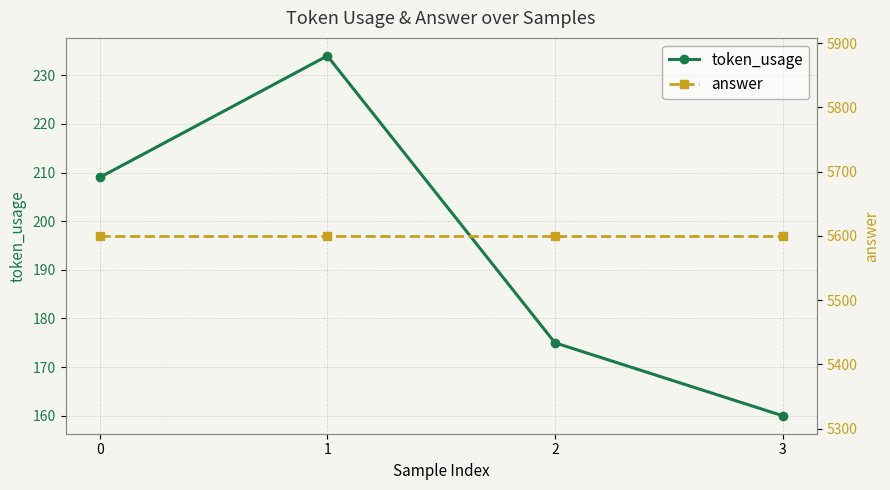

Reading left to right, transcribe all the data shown in this chart.

token_usage: 209	234	175	160
answer: 5600	5600	5600	5600